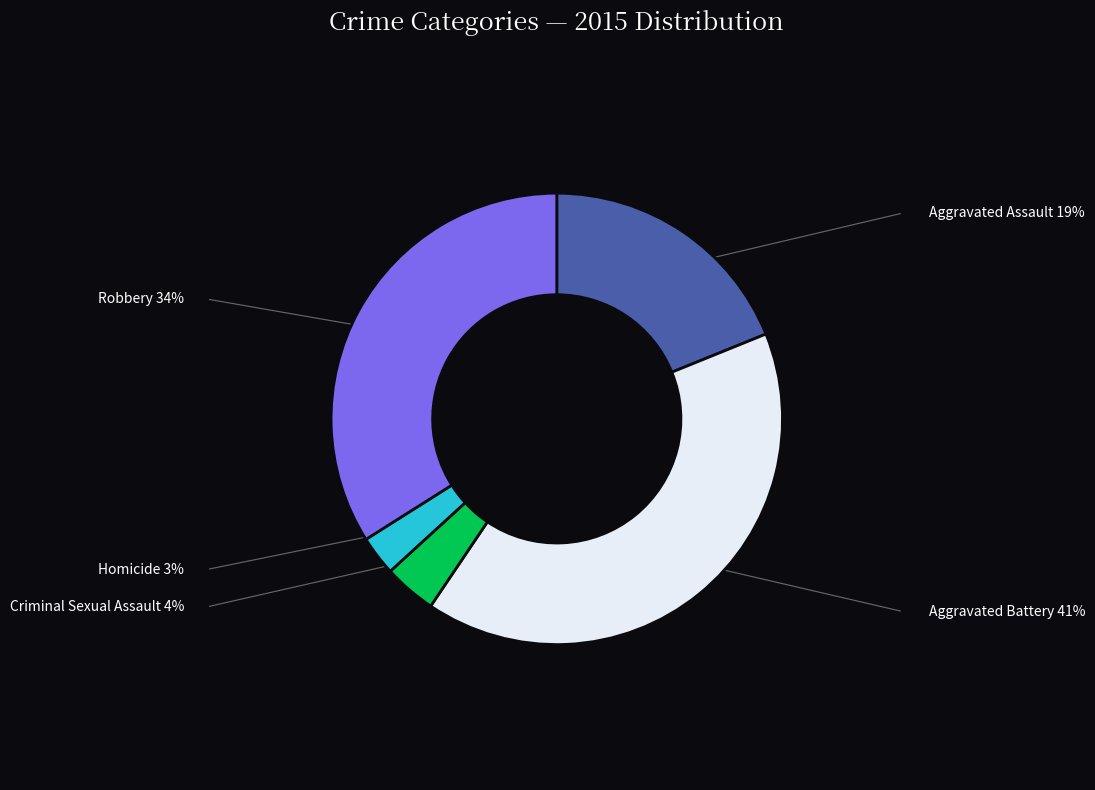

How many slices are in this pie chart?

5